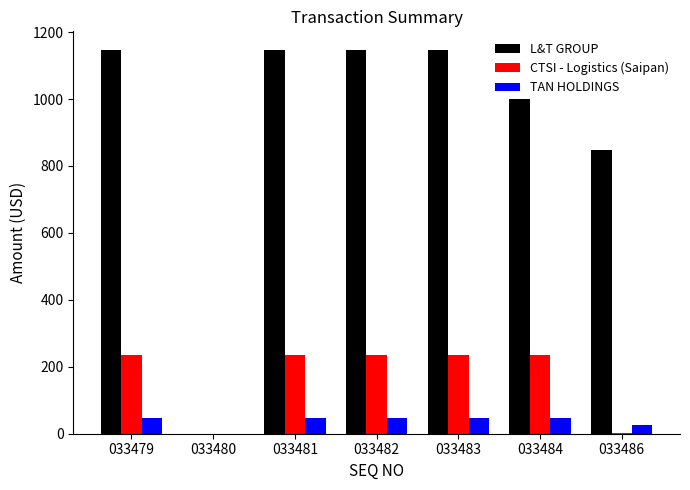

What is the maximum value for CTSI - Logistics (Saipan)?

235.4